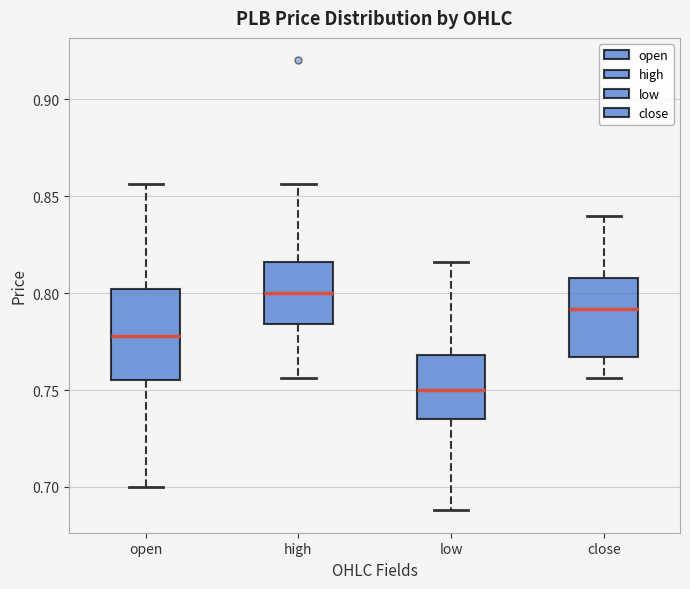

Which box has the highest median line?

high